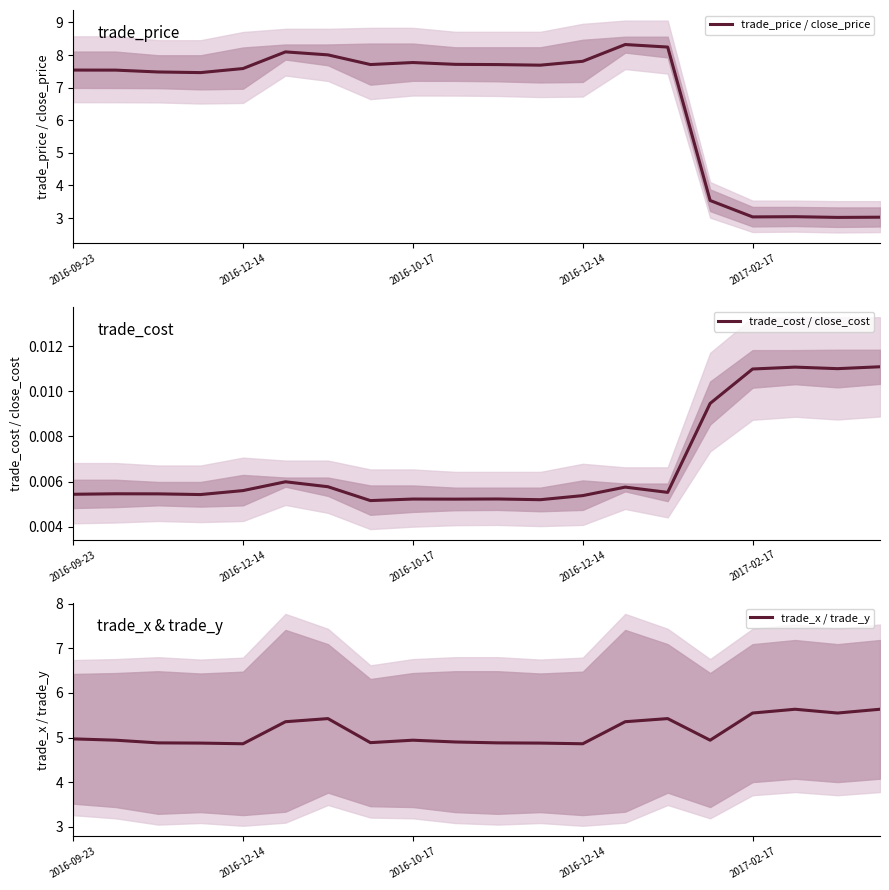

Which series has the largest total across all categories?

trade_price / close_price